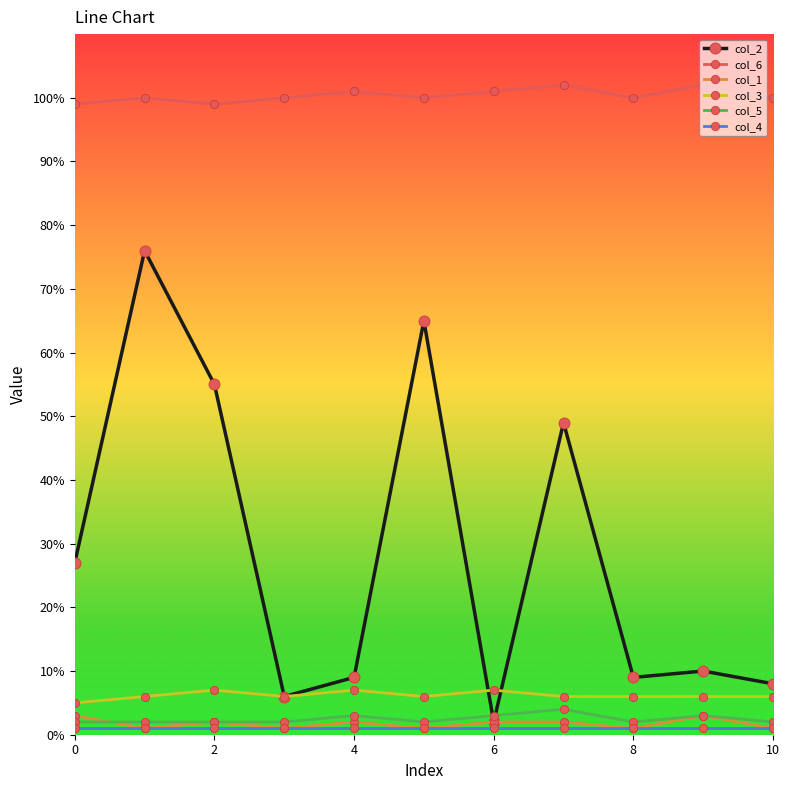

What is the average value of the col_2 series?

29